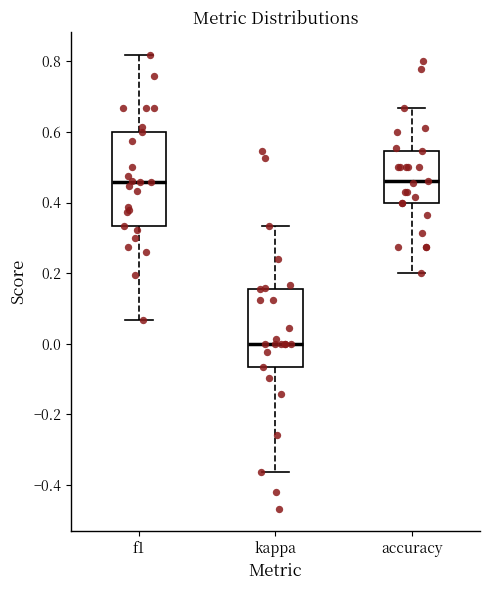

Reading left to right, transcribe this box plot: for each box, give where its median line is, the range the box spans, and where its two whiskers end, as read against the y-axis. The values are not printed on the chart, so give them approximately, as read against the axis.

f1: median 0.46, box 0.34 to 0.60, whiskers 0.06 to 0.82
kappa: median 0.00, box -0.06 to 0.16, whiskers -0.36 to 0.34
accuracy: median 0.46, box 0.40 to 0.54, whiskers 0.20 to 0.66